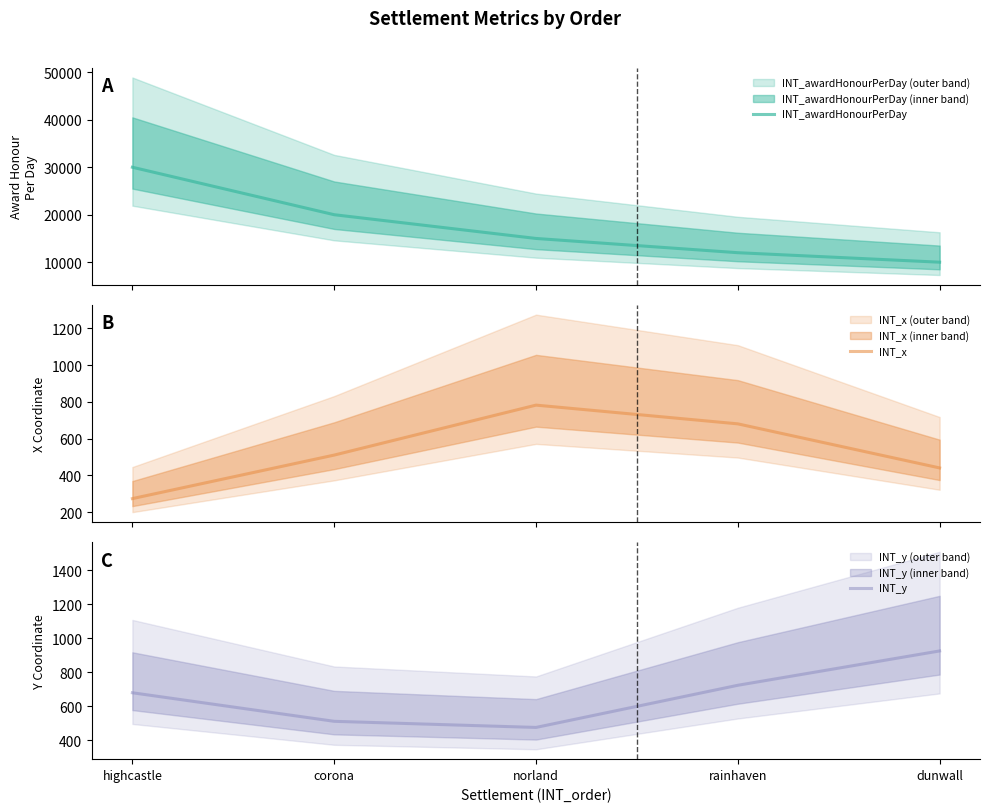

How many lines are shown in the chart?

3